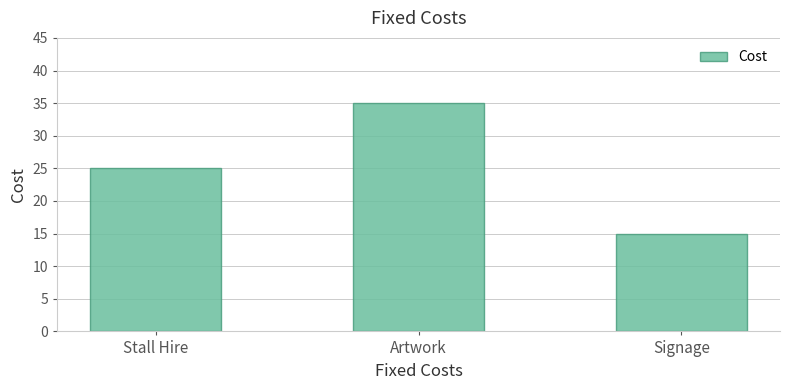

Reading right to left, list all the values displayed in this chart.

15	35	25